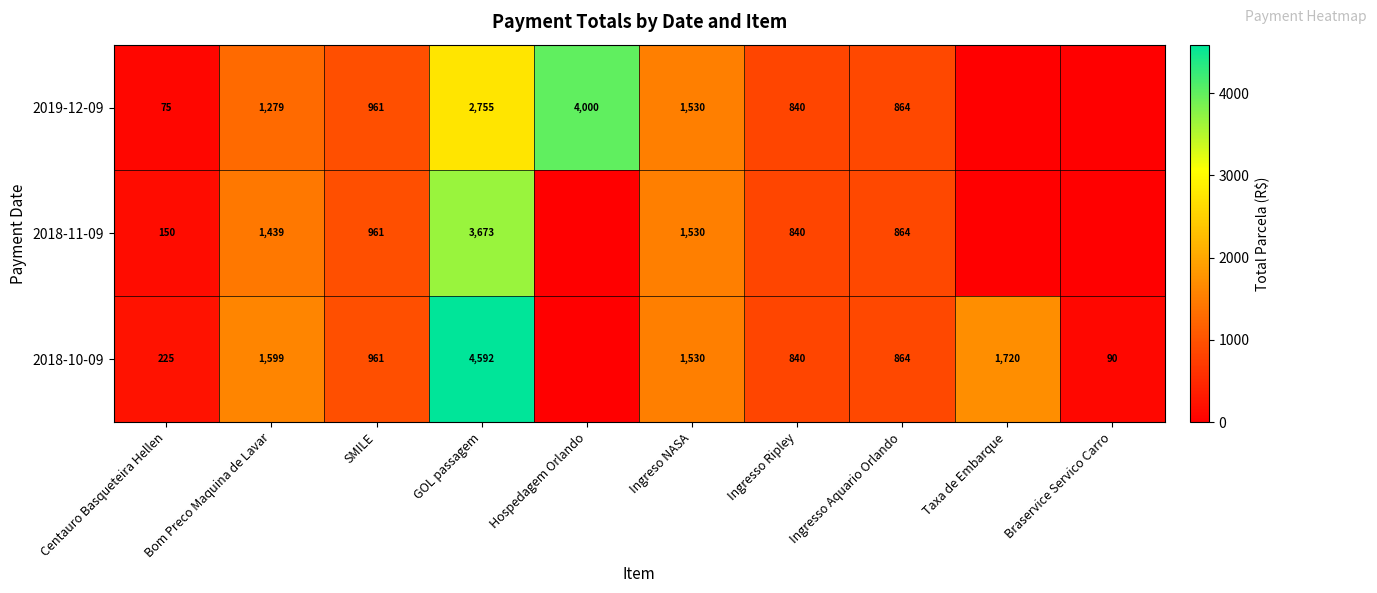

At which category is the sum across all series the highest?

GOL passagem